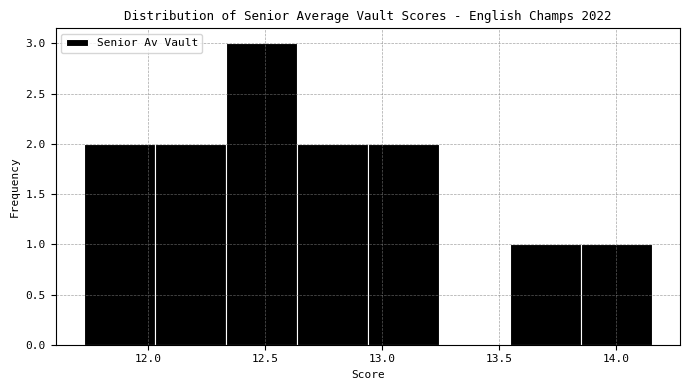

What is the height of the bar covering 13.55 to 13.85 on the x-axis? Neither the bar edges nor the heights are printed on the chart, so give them approximately, as read against the axes.

1